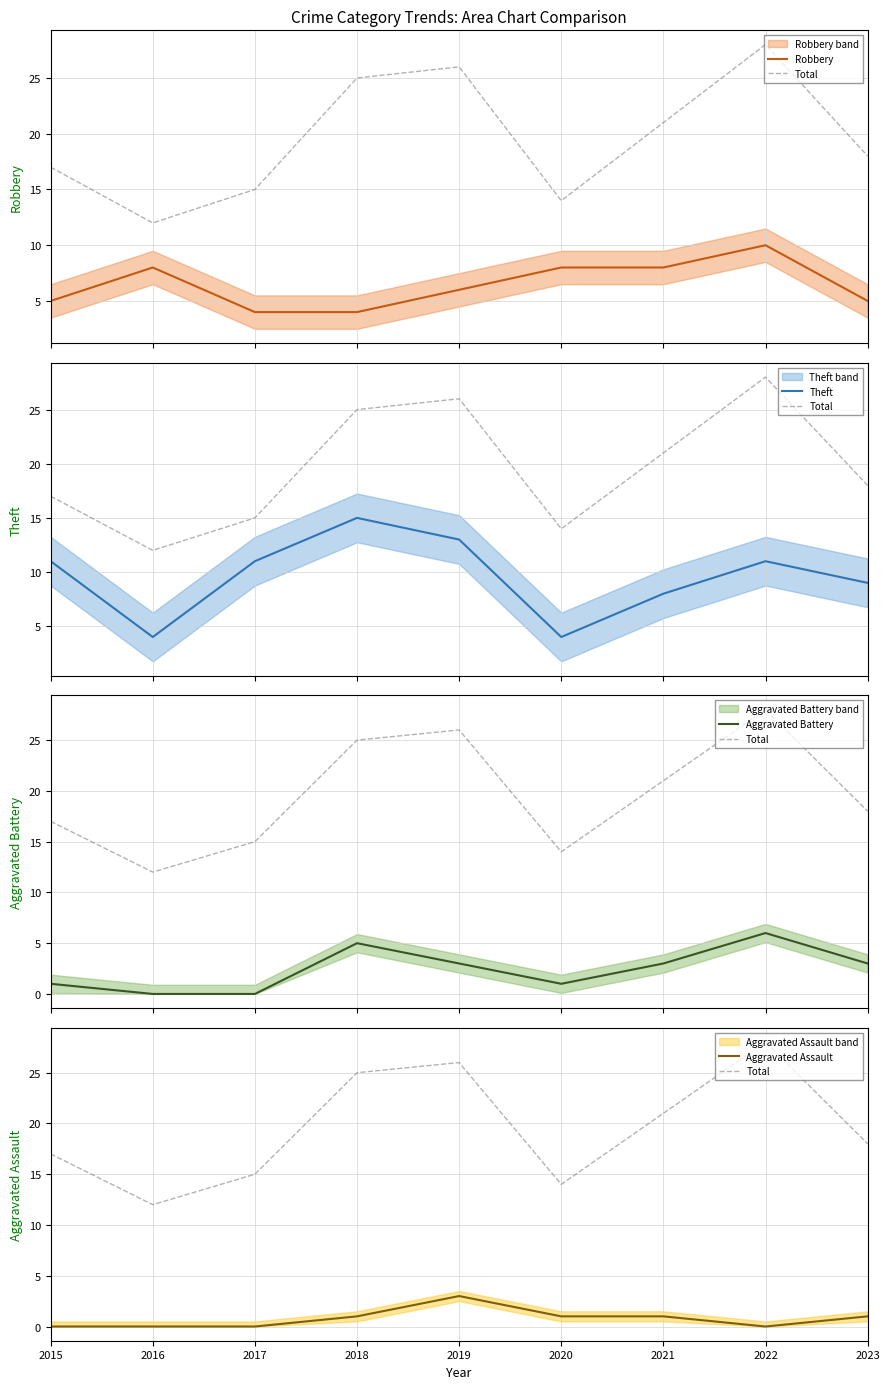

What is the difference between the Total values at 2019 and 2016?

14